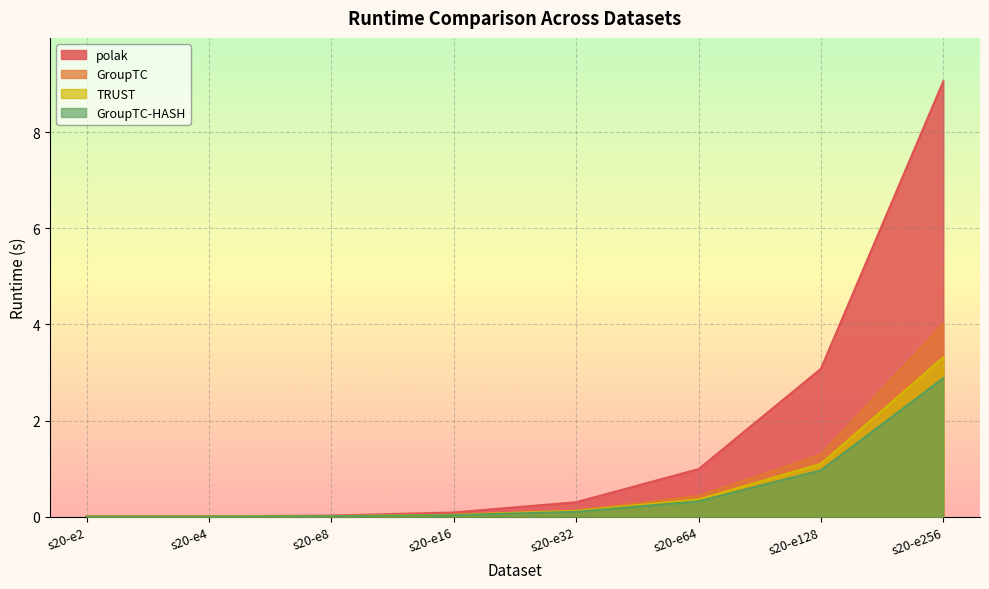

True or false: GroupTC-HASH and TRUST intersect in this chart.

False